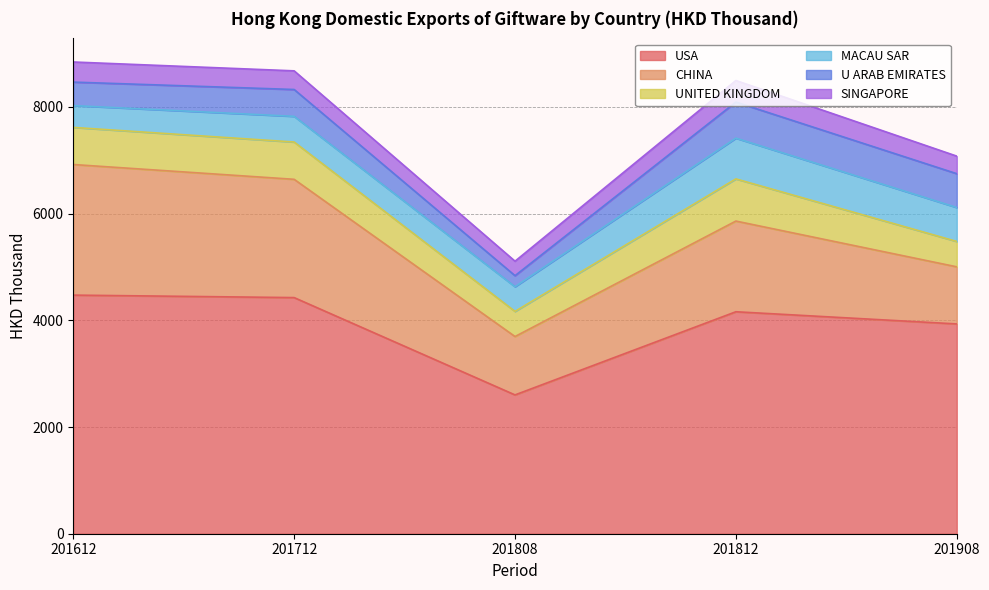

What is the difference between the highest and lowest values at 201908?

3603.4